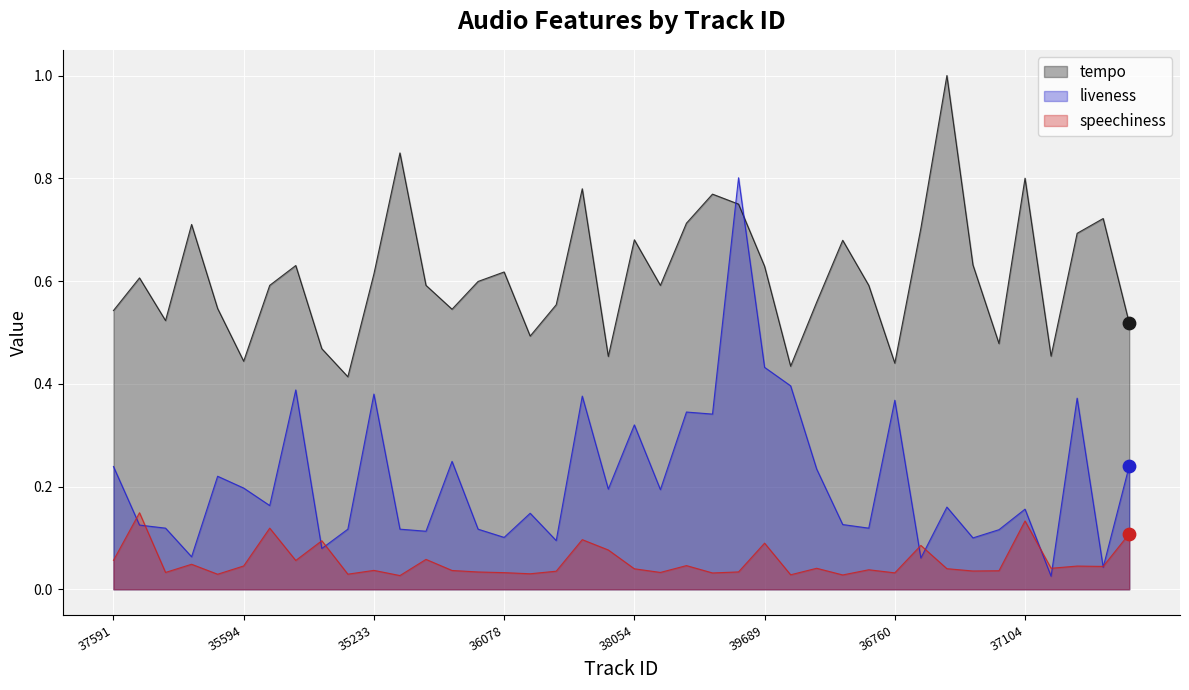

Which series reaches the maximum Y coordinate?

tempo